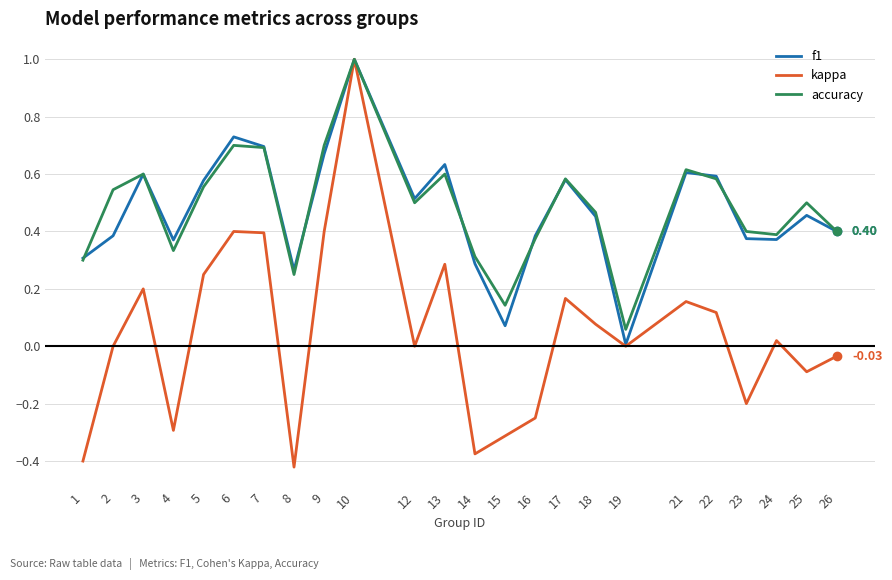

The value of accuracy at 23 is 0.2. True or false?

False